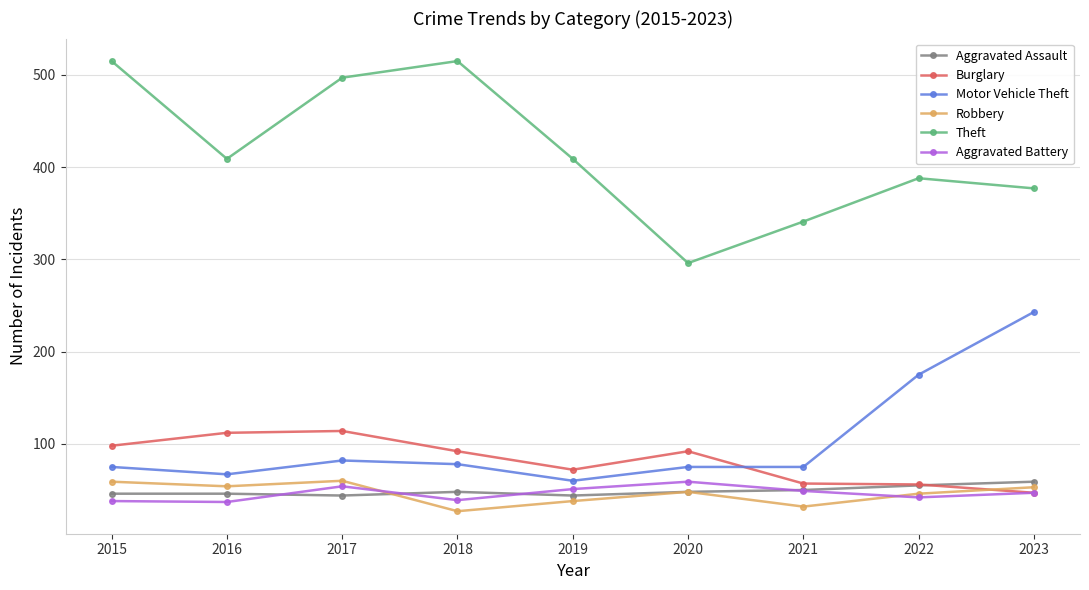

Which series has the largest total across all categories?

Theft